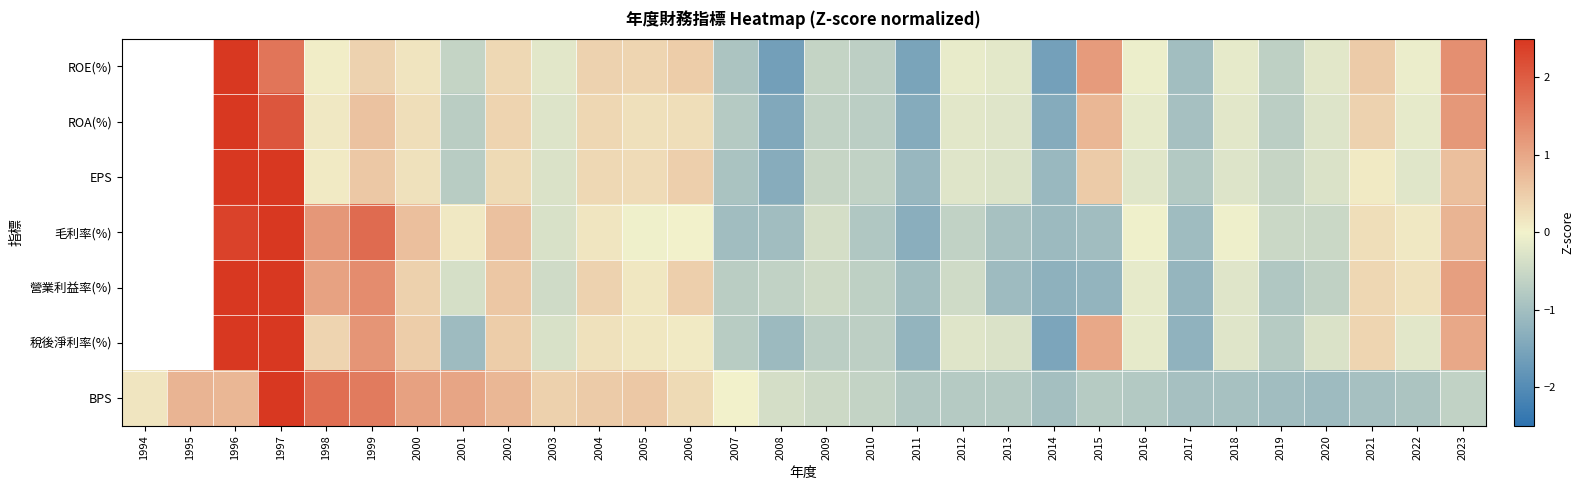

Is the value of 毛利率(%) at 2020 greater than the value of EPS at 2018?

No